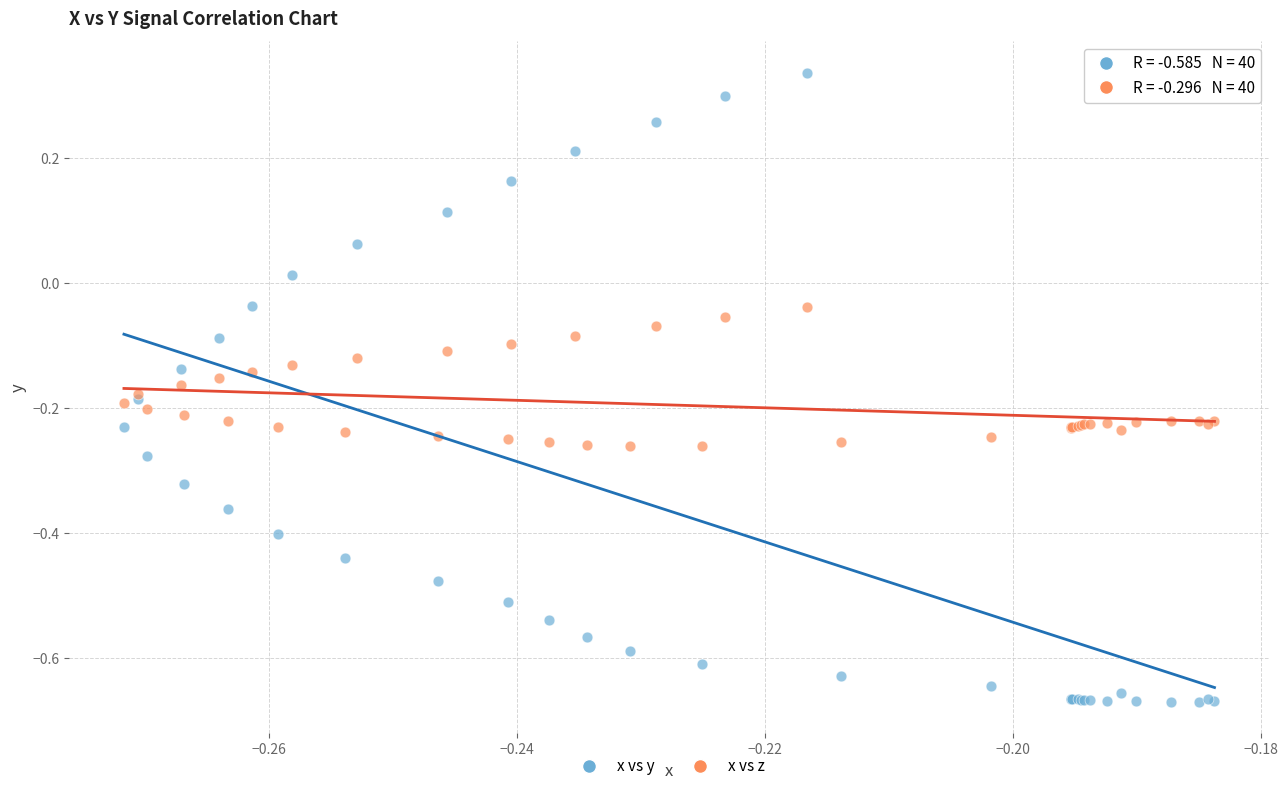

Which series reaches the maximum Y coordinate?

x vs y